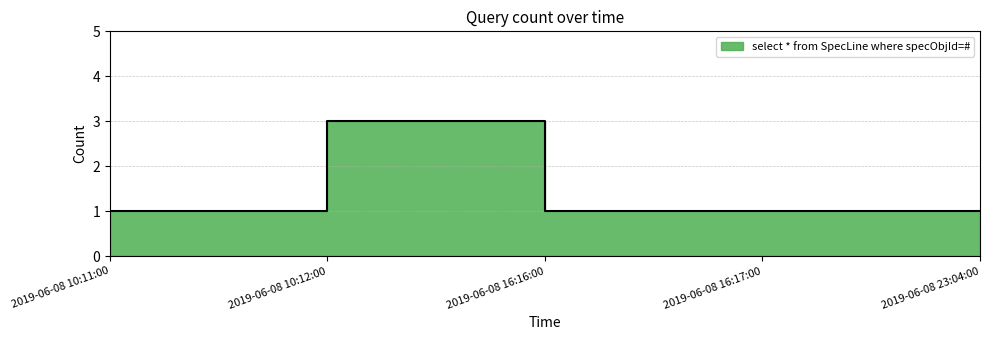

Does the chart display data point markers on the line(s)?

No